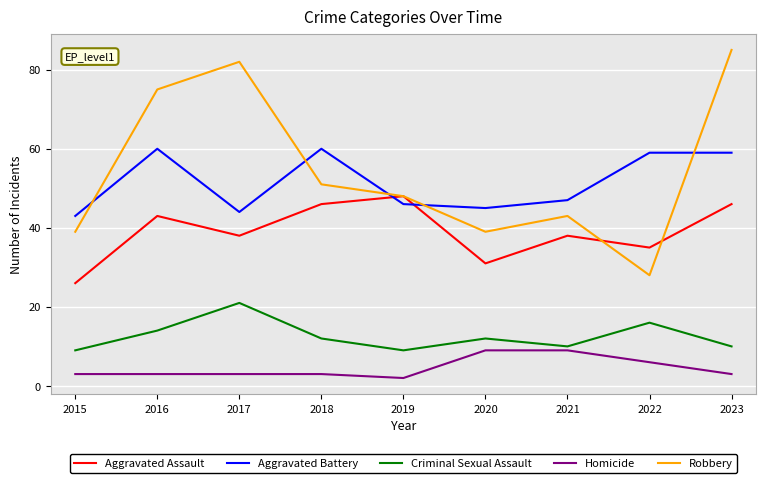

Count the number of categories in the chart.

9